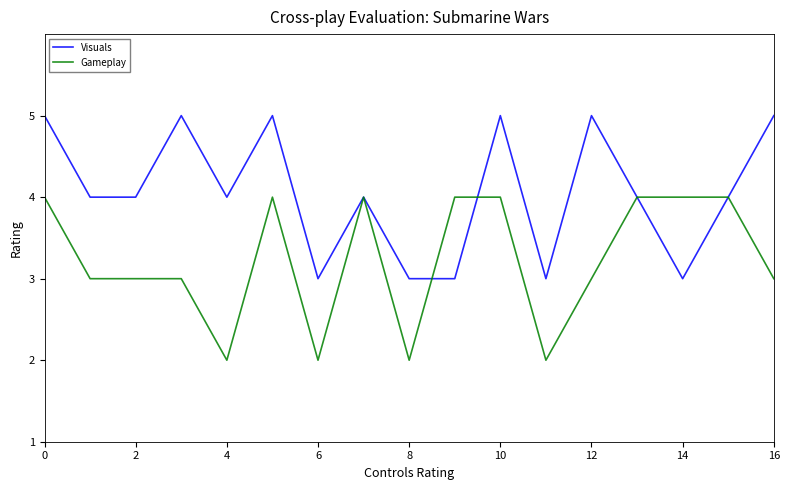

What are all the series names shown in the legend?

Visuals, Gameplay